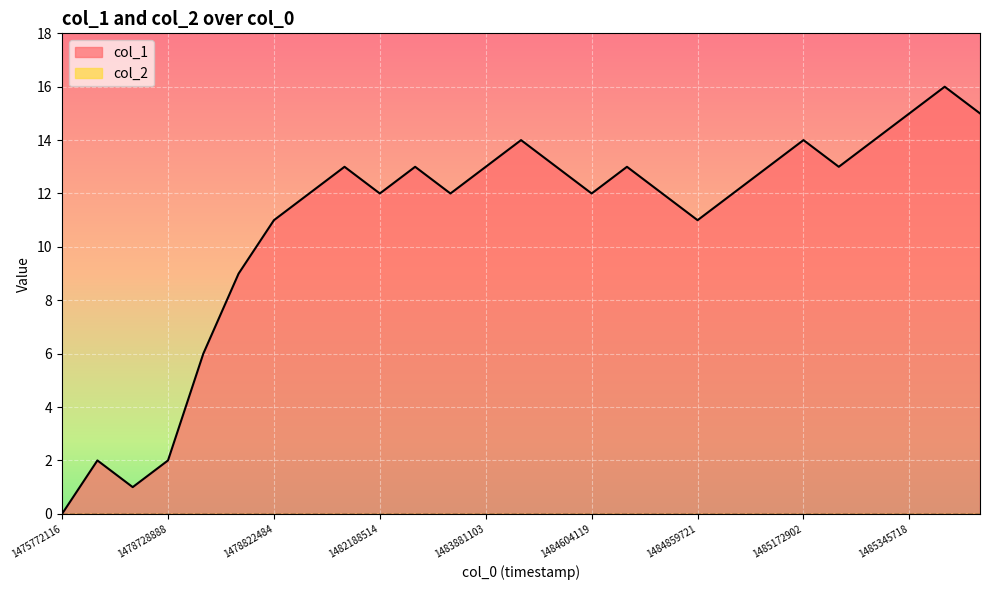

Where is the first local maximum?

1478556089